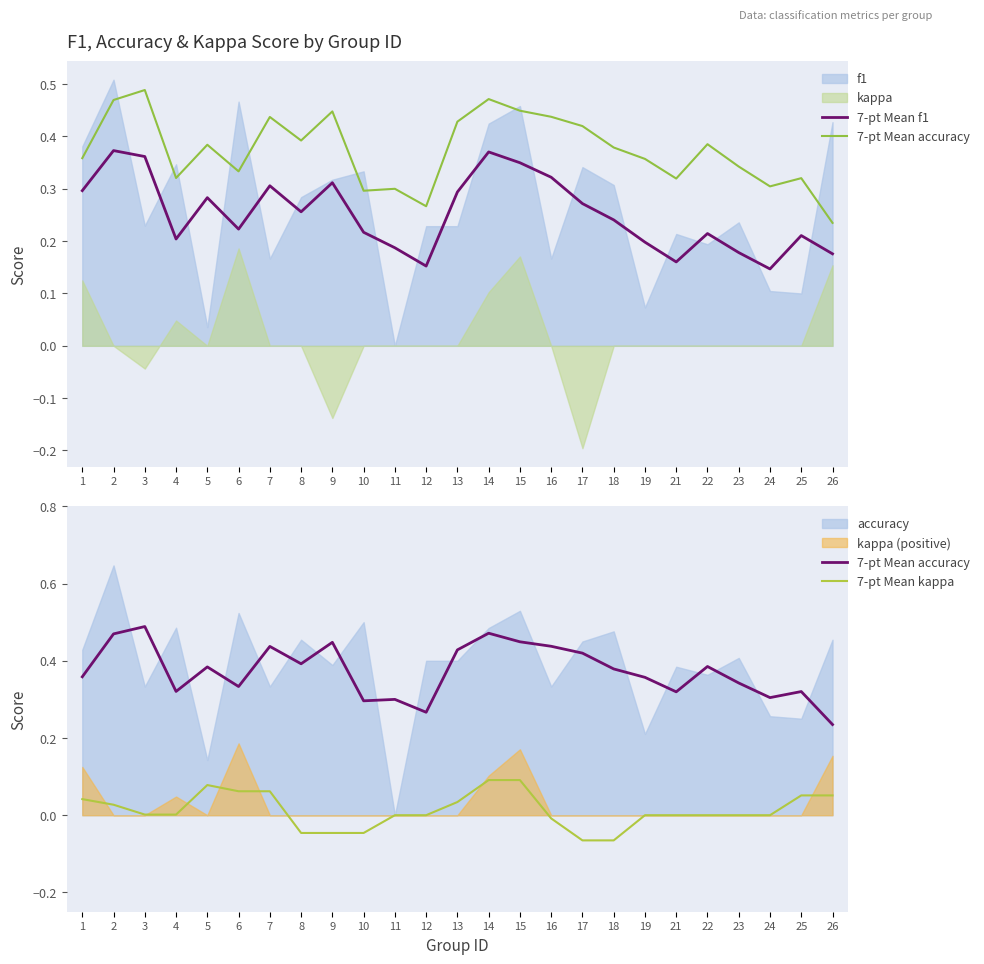

Is it true that 7-pt Mean kappa equals 0.0 at 11?

True